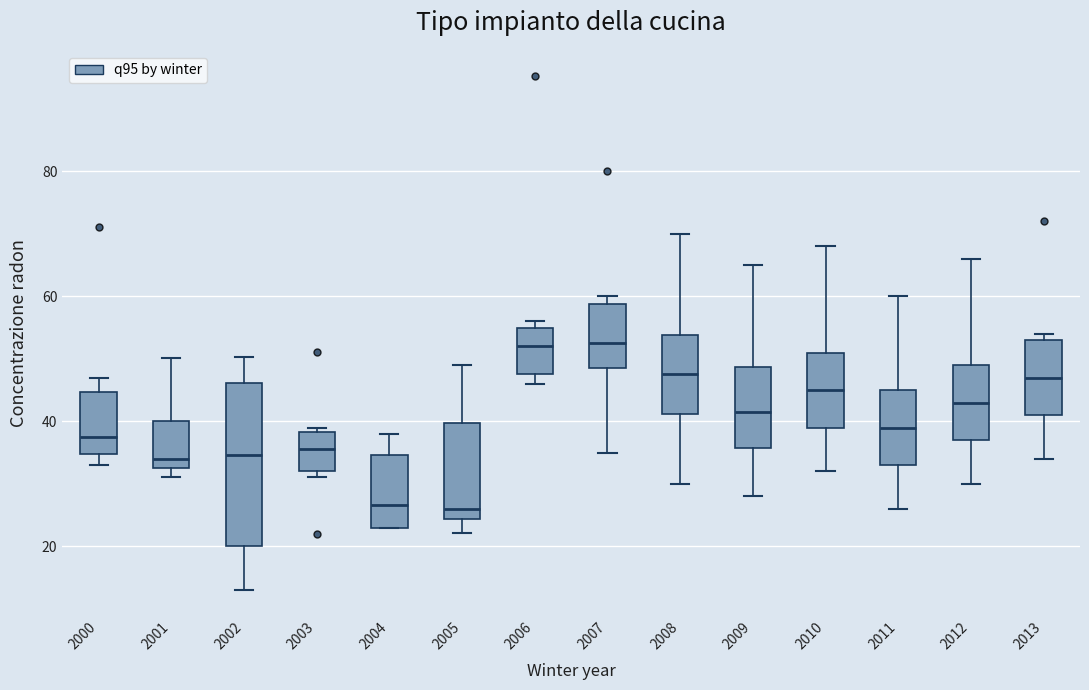

Comparing the boxes themselves (not the whiskers), which one is the tallest?

2002